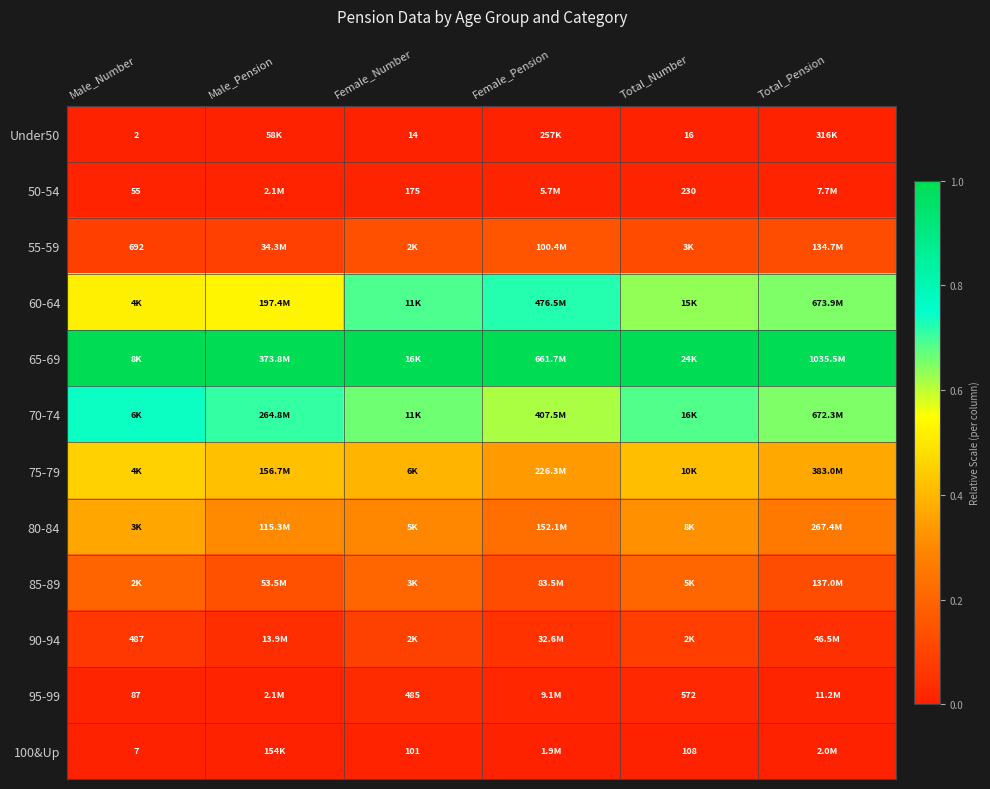

How many data points does each series have?

6